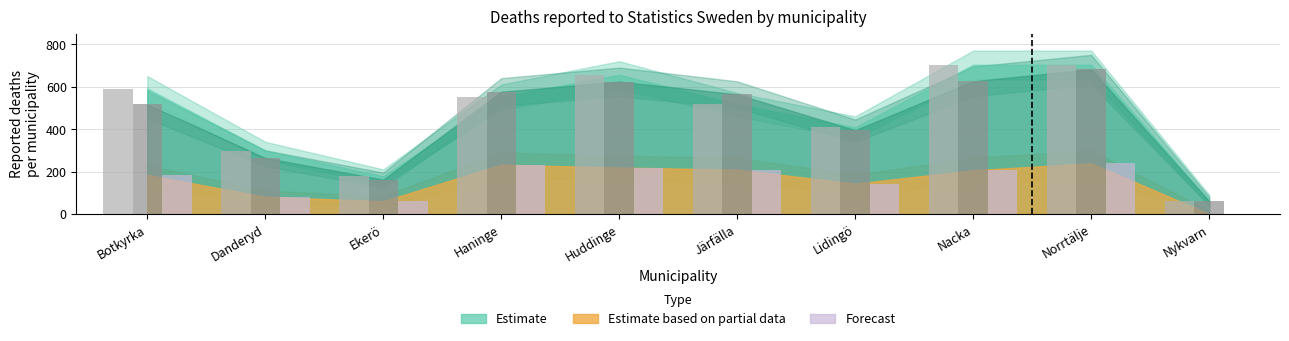

What position from the left is Haninge?

4